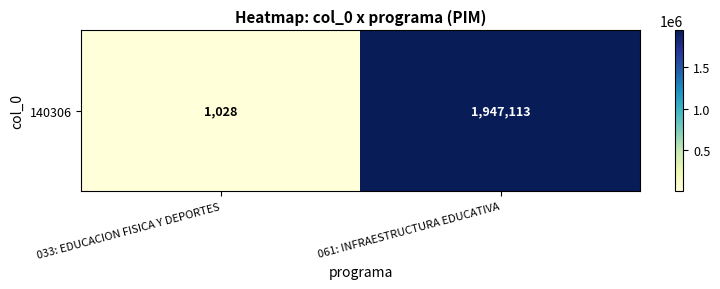

The value at 061: INFRAESTRUCTURA EDUCATIVA is 3405376. True or false?

False